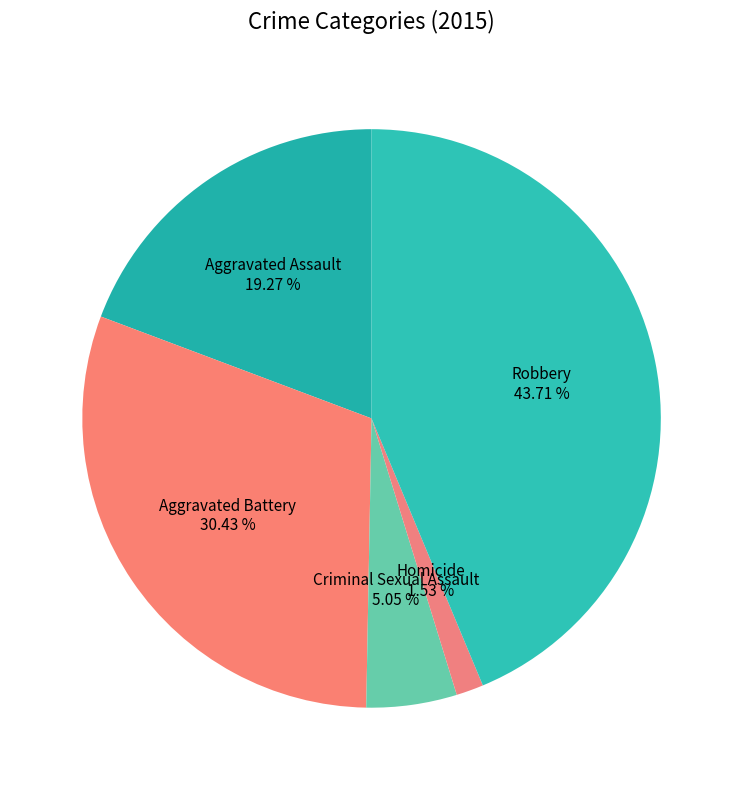

Rank the categories by value from lowest to highest.

Homicide, Criminal Sexual Assault, Aggravated Assault, Aggravated Battery, Robbery